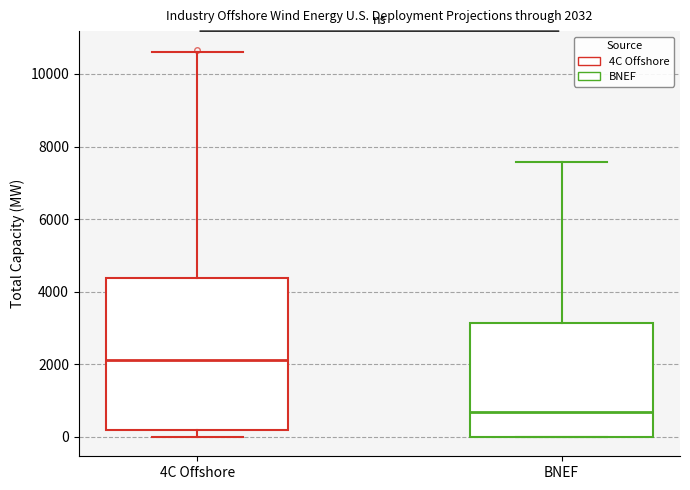

Which box's median line is the lowest?

BNEF